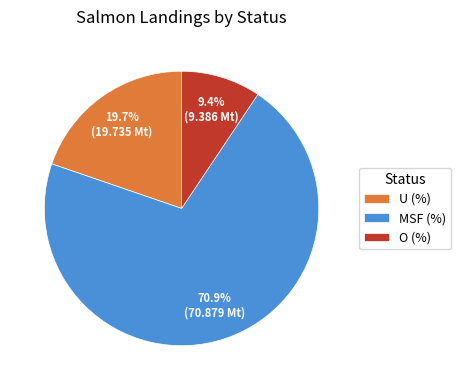

To the nearest percent, what is the combined percentage of O (%) and U (%)?

29%